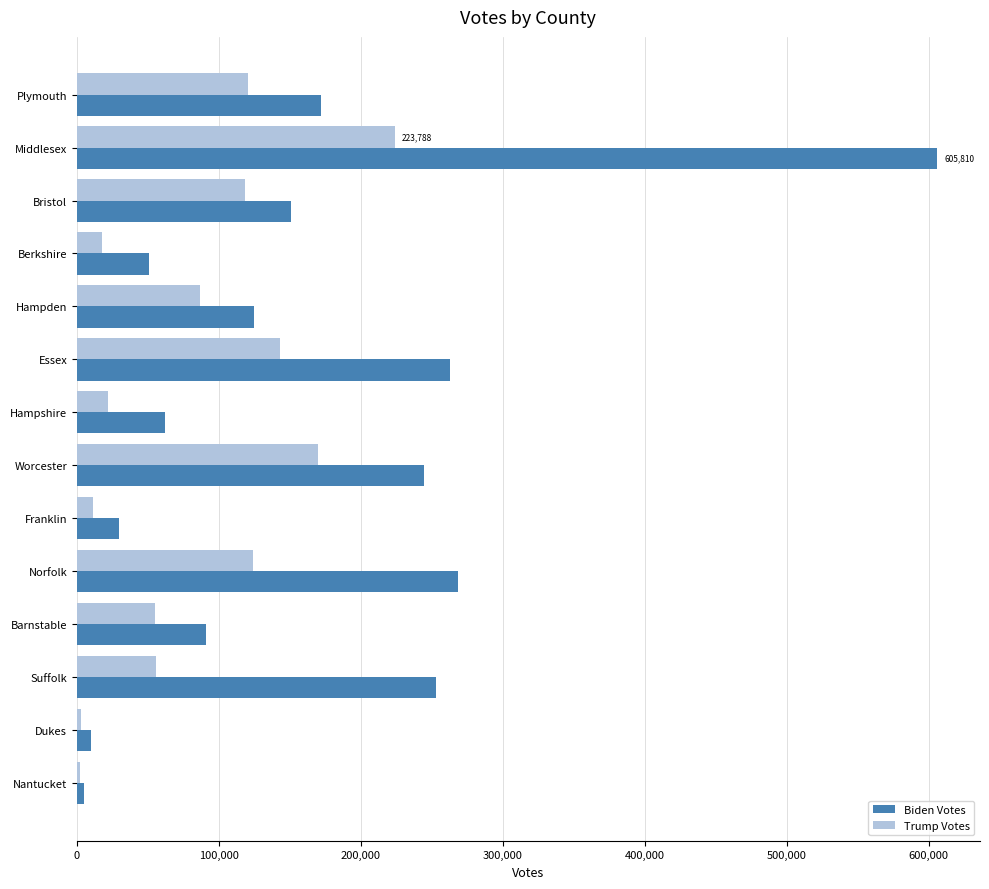

List the series in order of their peak value, lowest first.

Trump Votes, Biden Votes